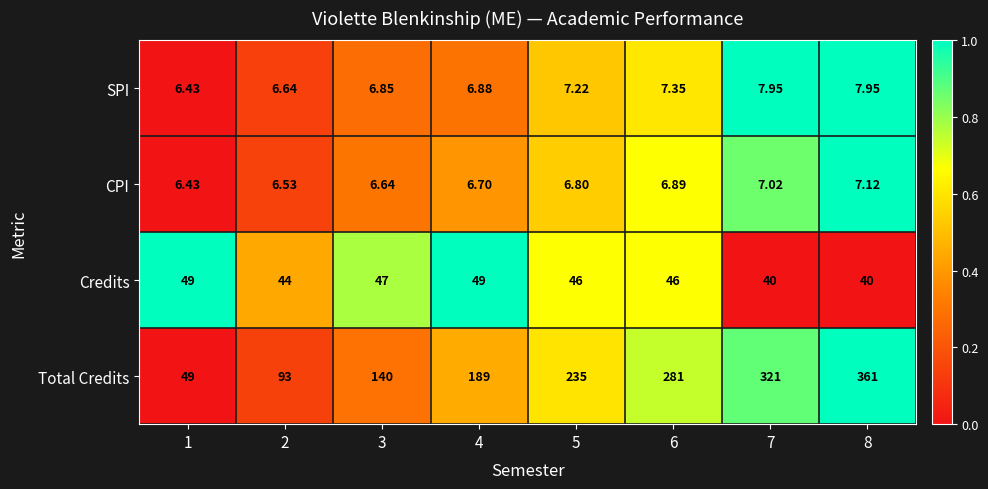

Which series has the largest total across all categories?

Total Credits